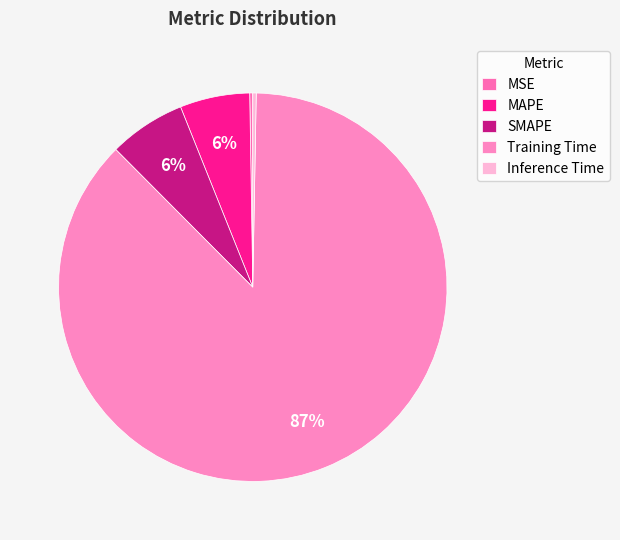

Which category has the smallest portion of the pie?

MSE